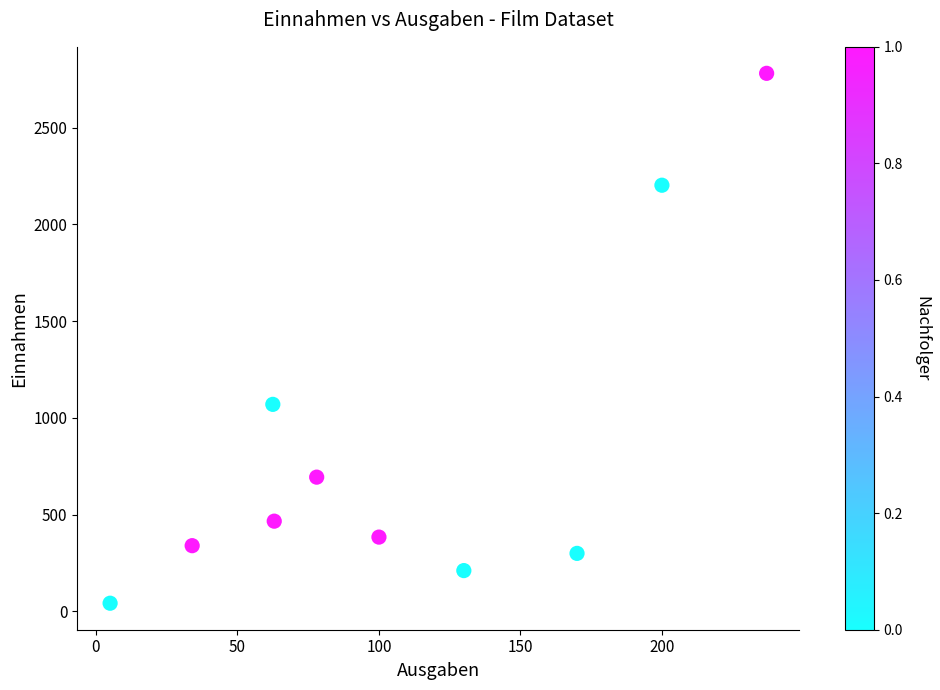

What is the range of Y values (max minus min)?

2737.3